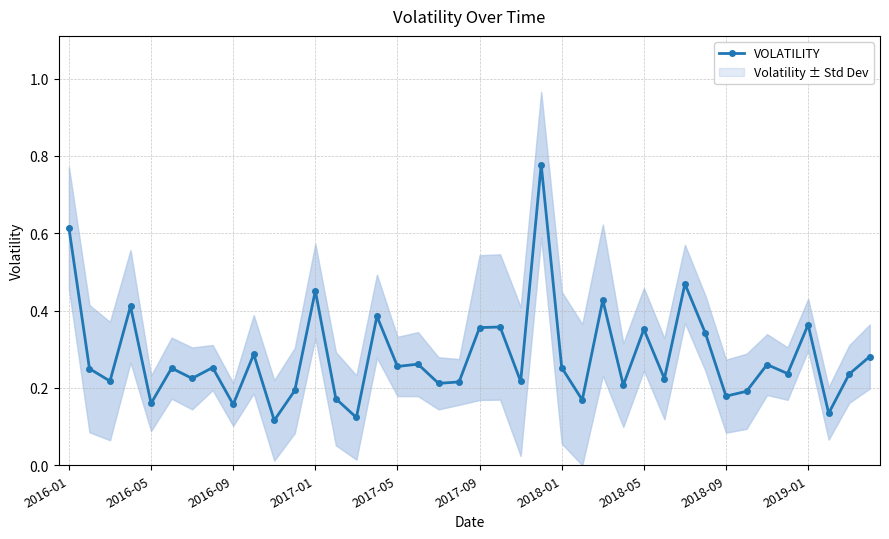

True or false: VOLATILITY has more than 2 interior local peaks.

True